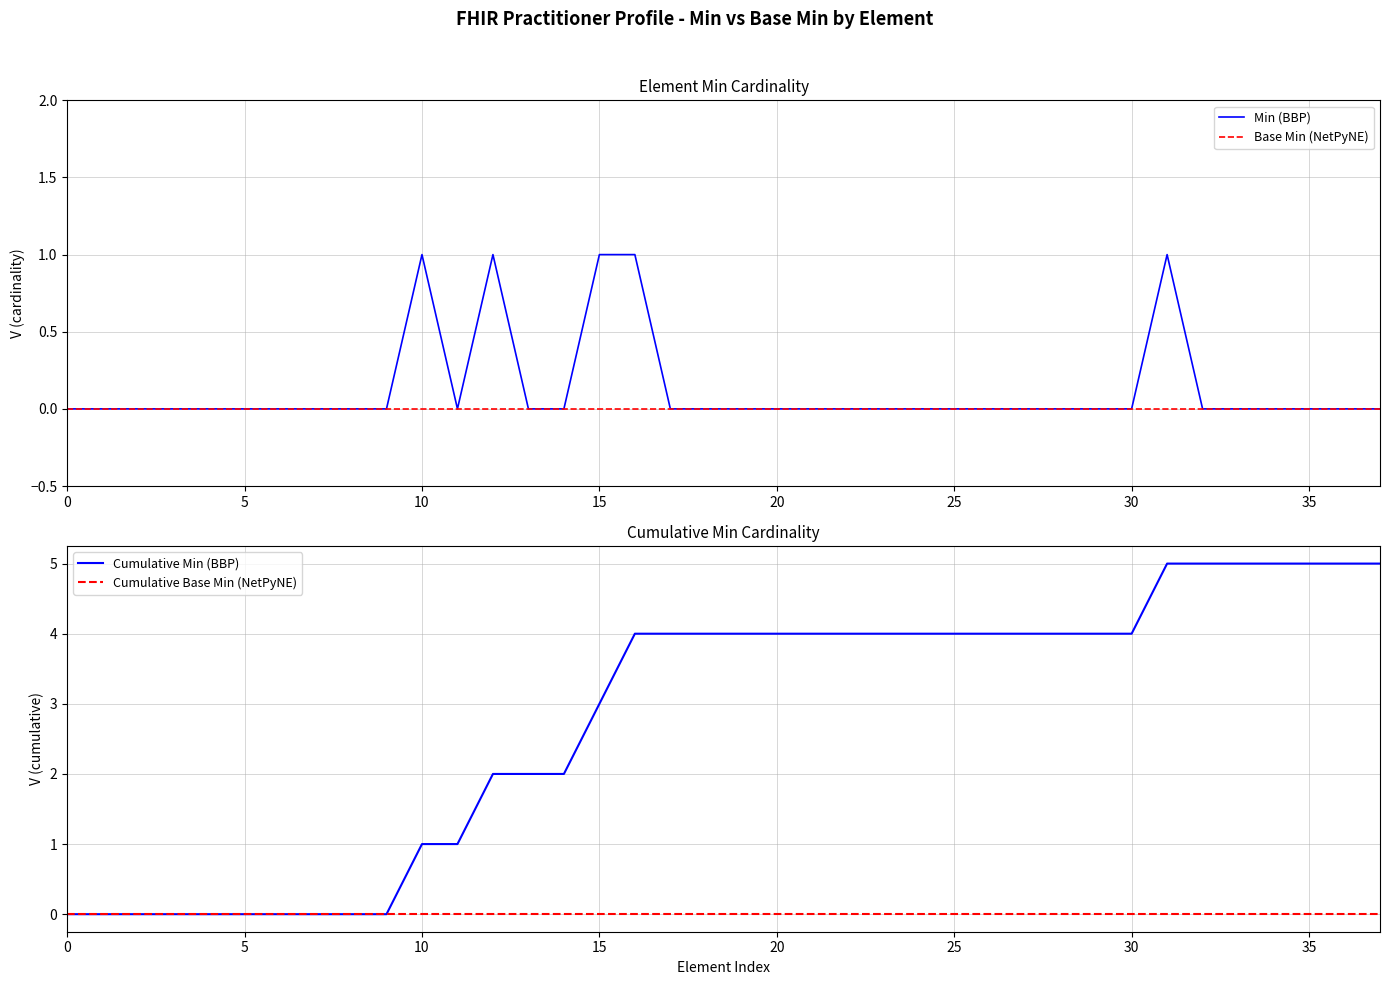

True or false: Cumulative Min (BBP) has a value of -2 at 5.

False